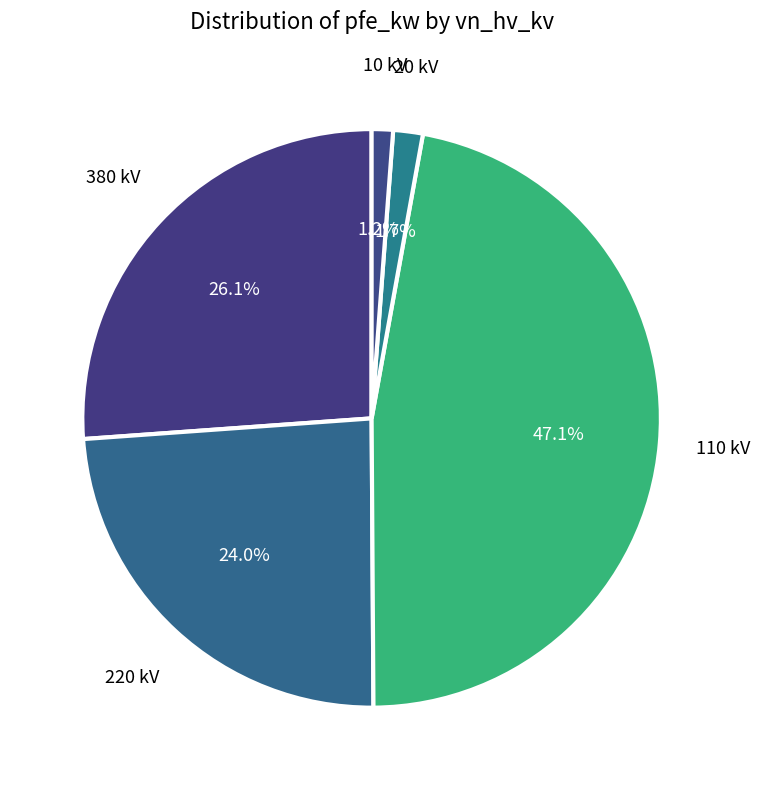

What is the largest slice in the pie chart?

110 kV